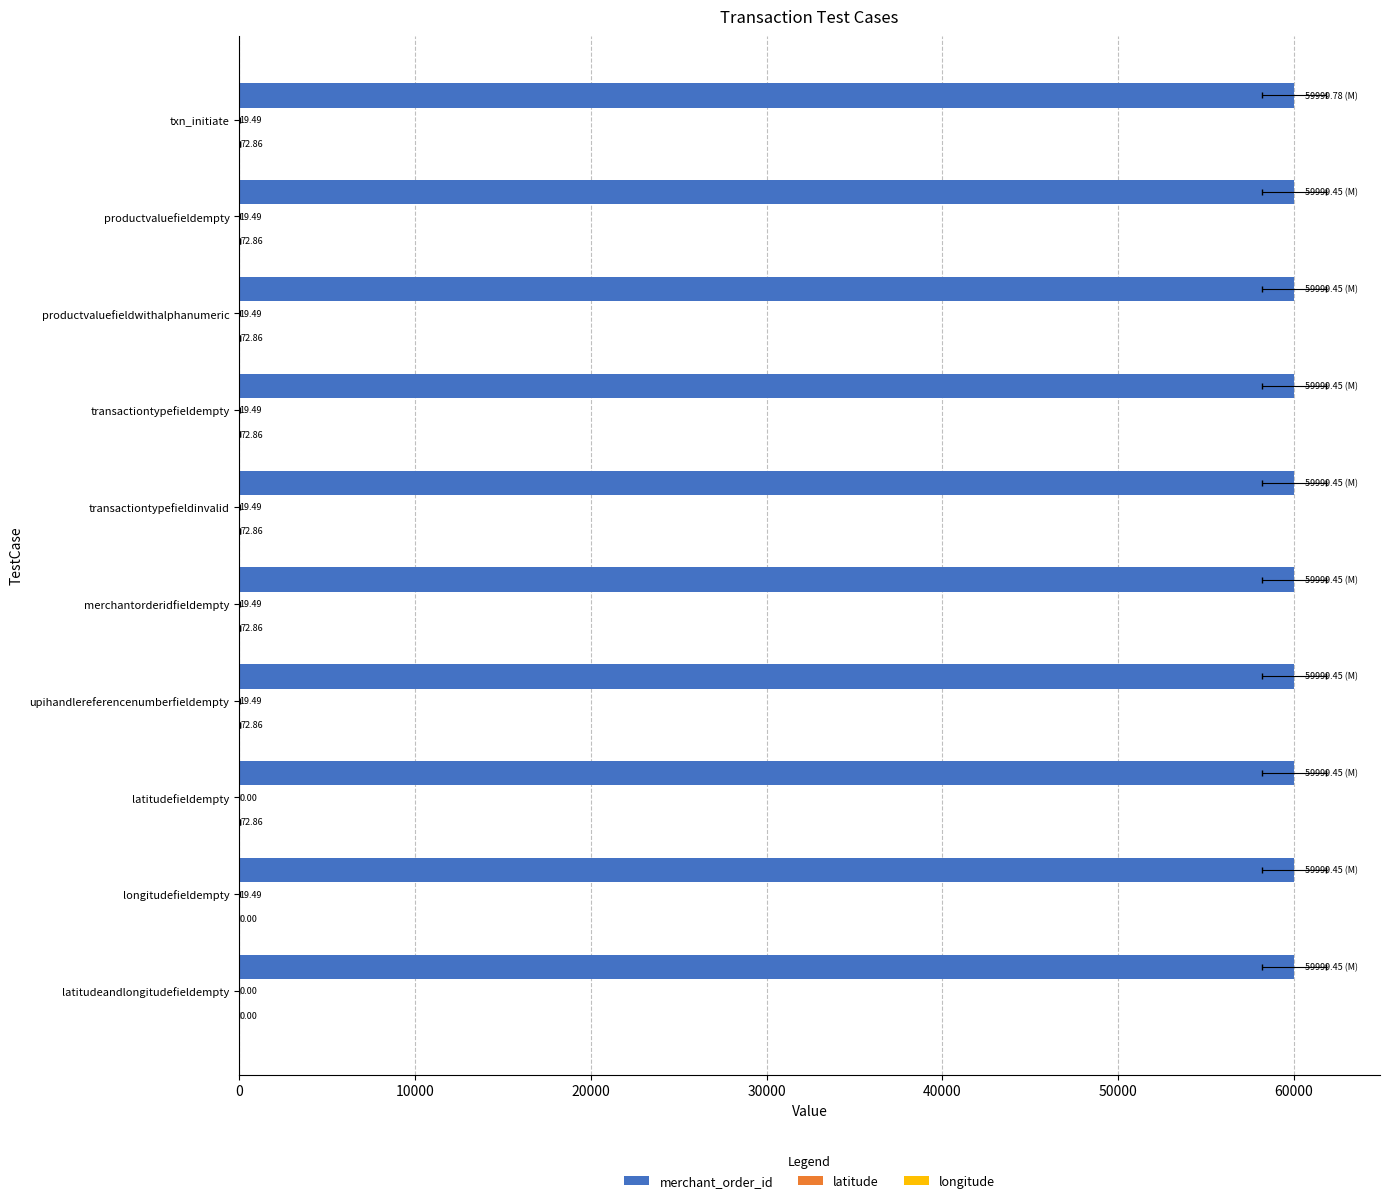

What value does the longitude series have at upihandlereferencenumberfieldempty?

72.9